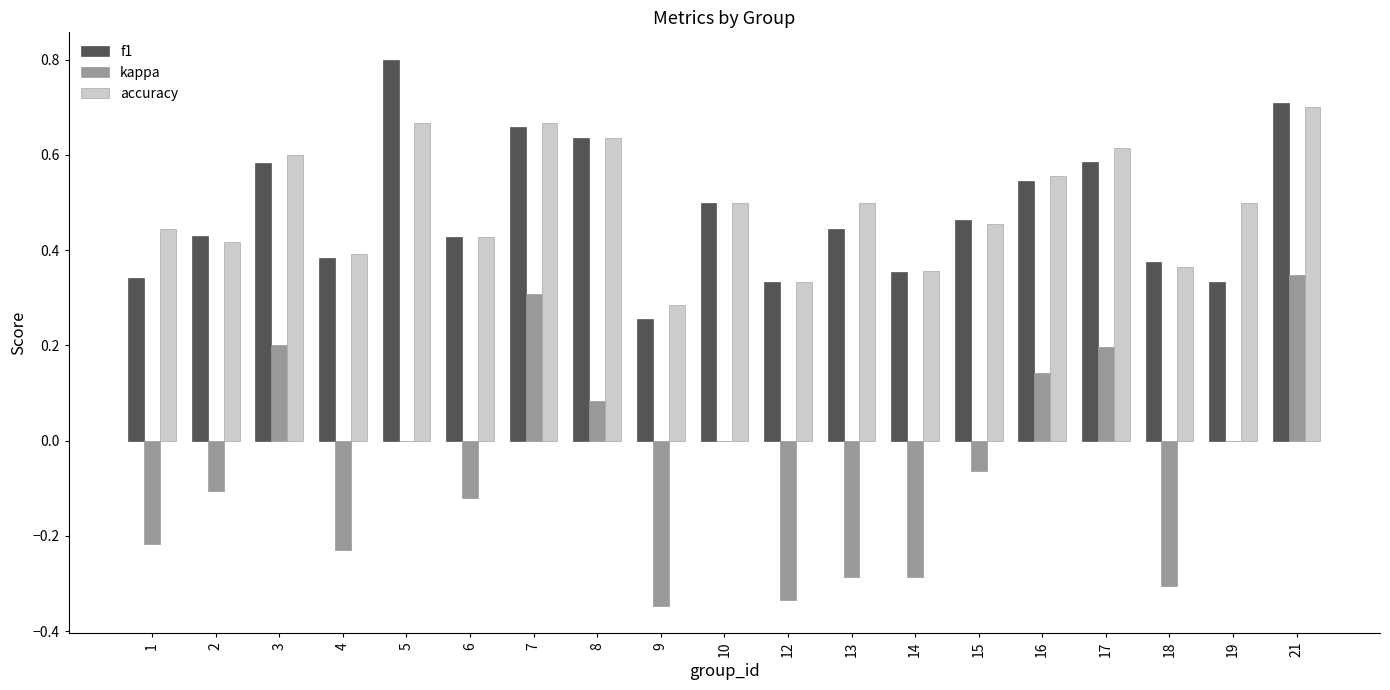

What is the sum of the f1 values at 21 and 12?

1.0